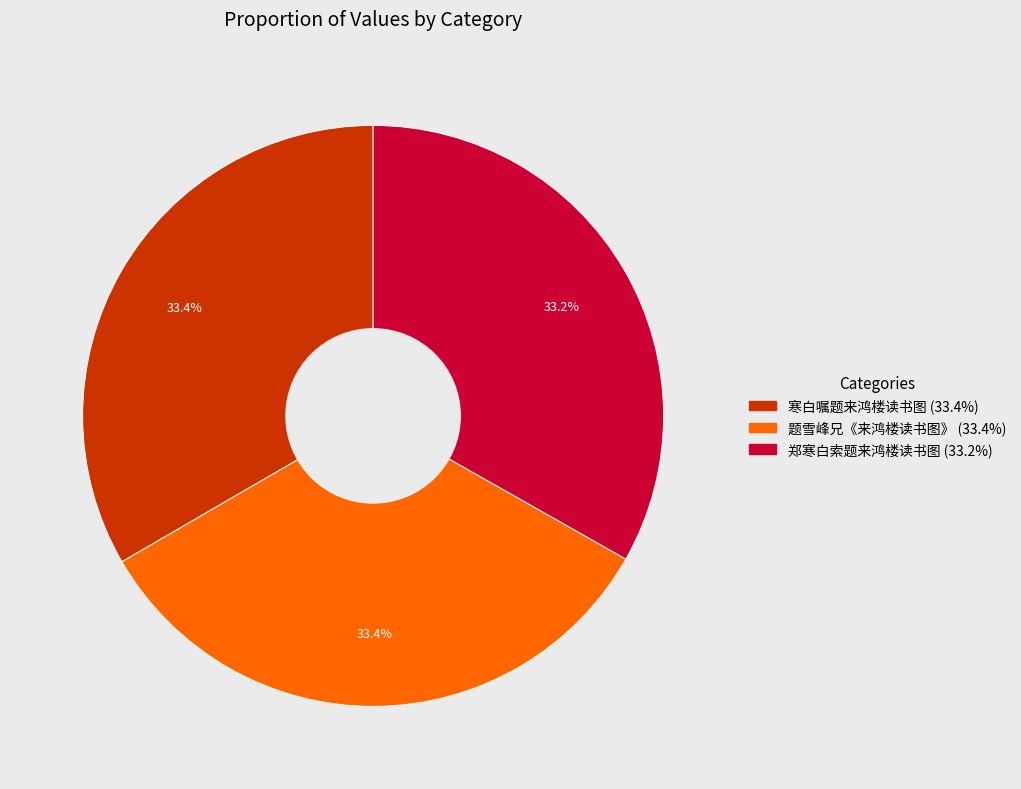

How many segments does this pie chart have?

3